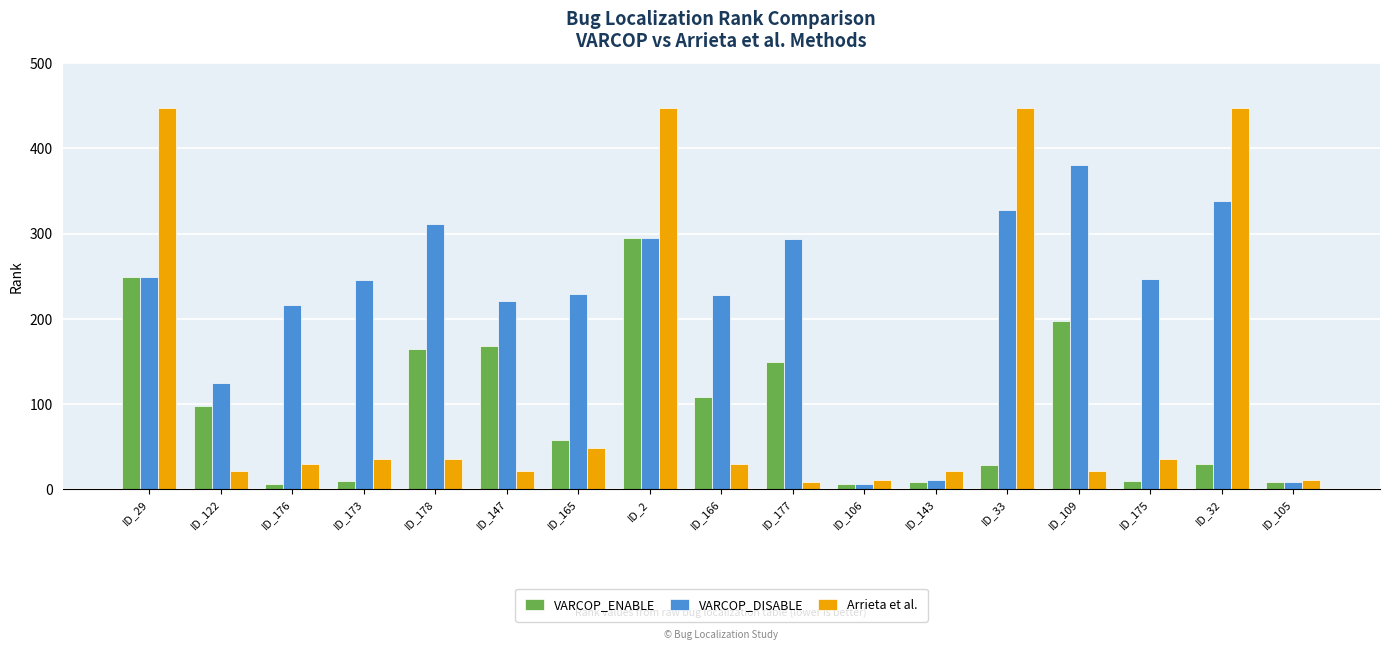

Is the value of Arrieta et al. at ID_33 greater than the value of VARCOP_DISABLE at ID_147?

Yes